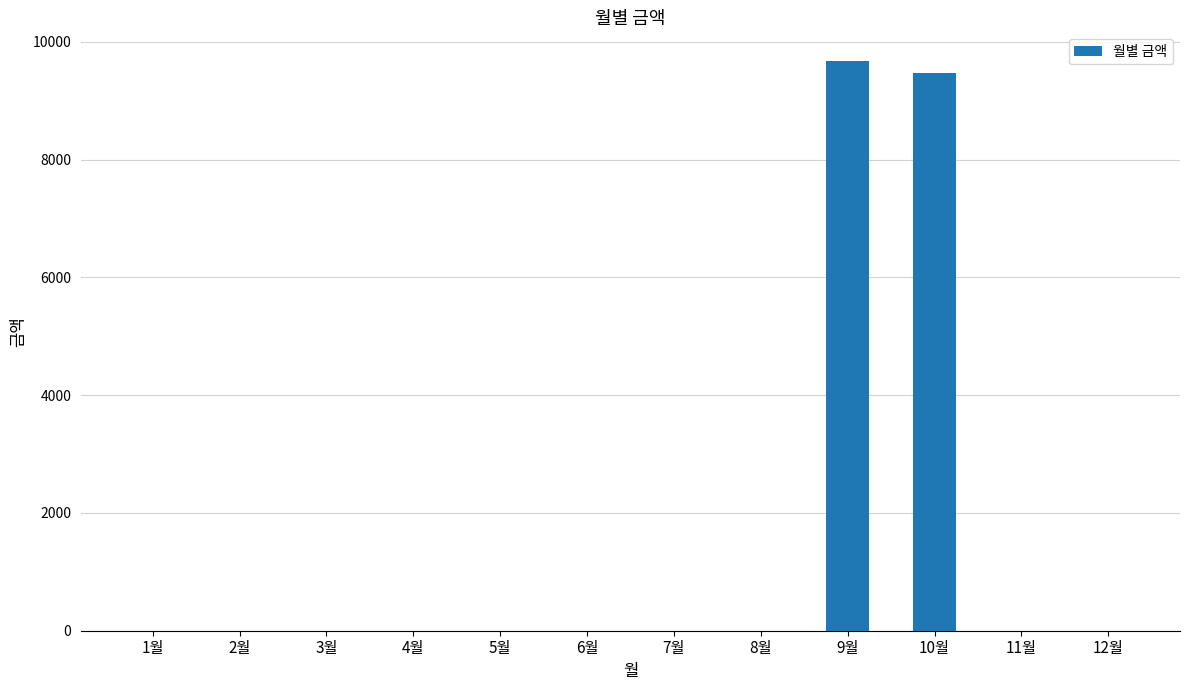

What is the change in value from 7월 to 10월?

+9470